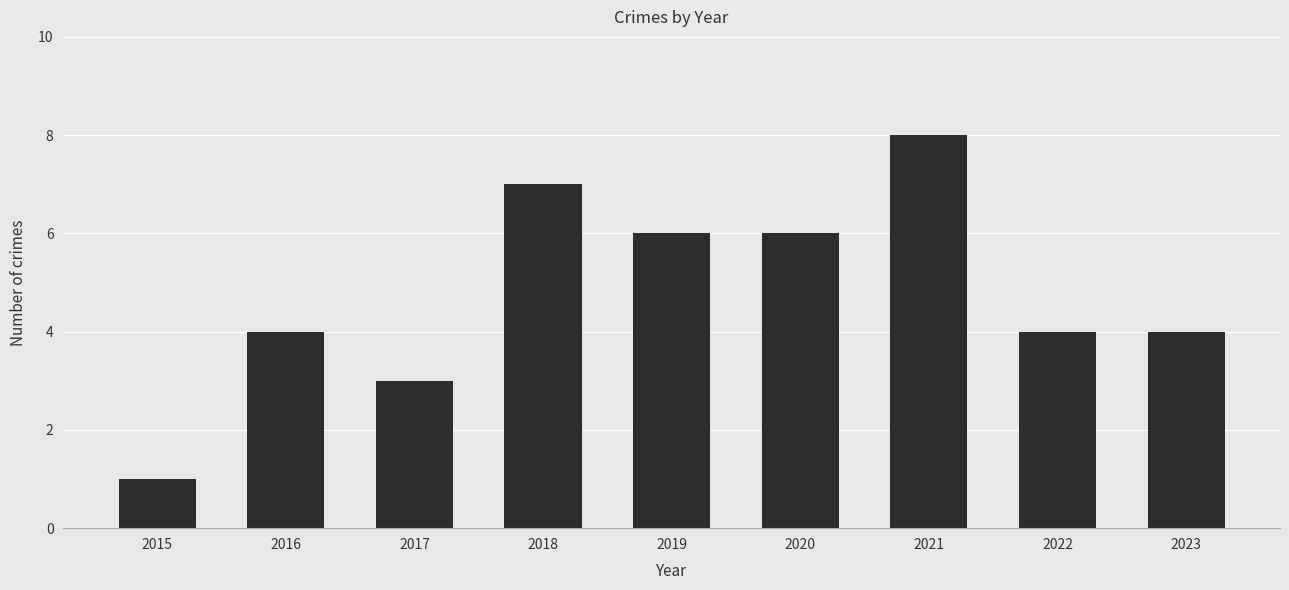

Read the value at 2016.

4